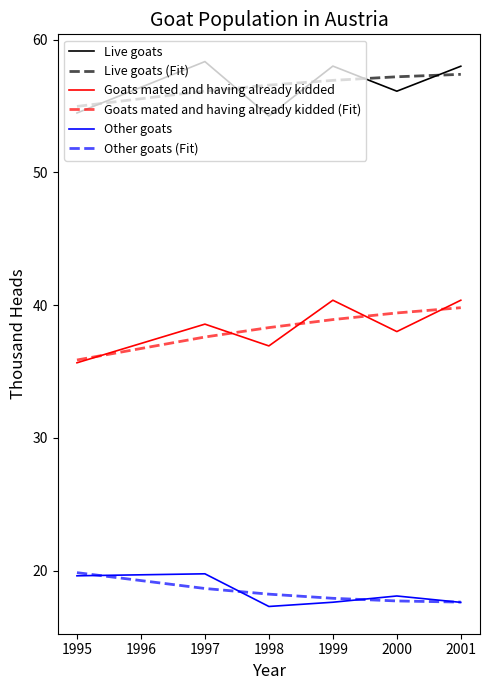

Is the value of Live goats at 1997 greater than the value of Other goats at 1998?

Yes